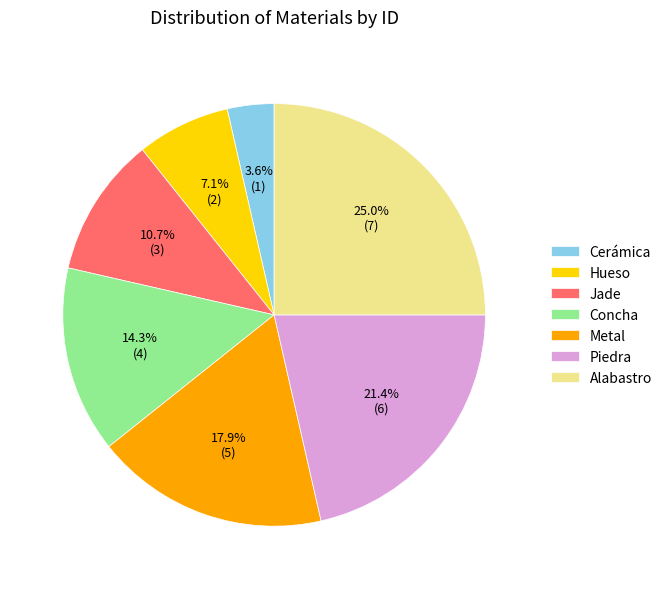

Does any single category account for the majority?

No